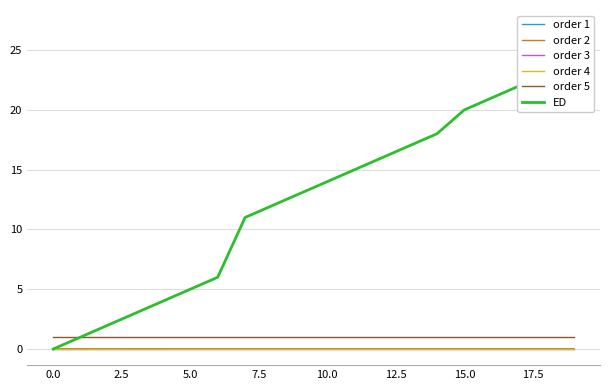

What is the greatest value displayed?

27.0